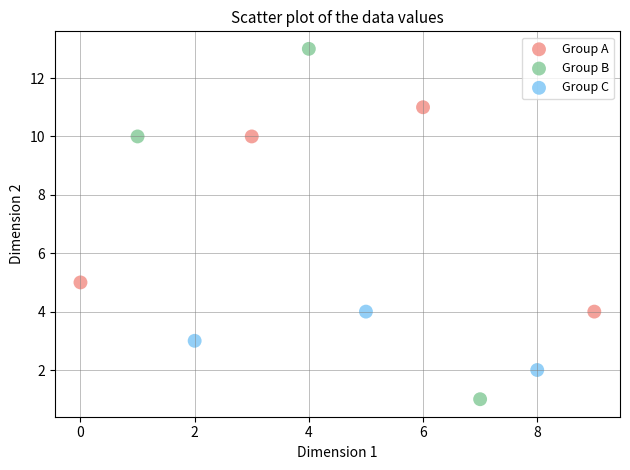

Which series has the widest spread of Y values?

Group B